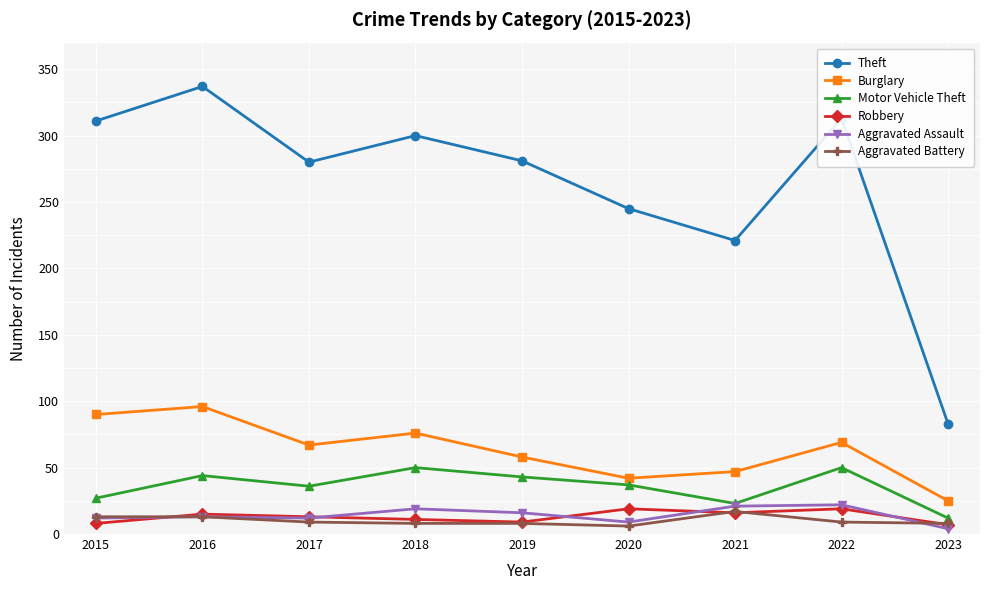

The Robbery series shows 7 at 2023. True or false?

True